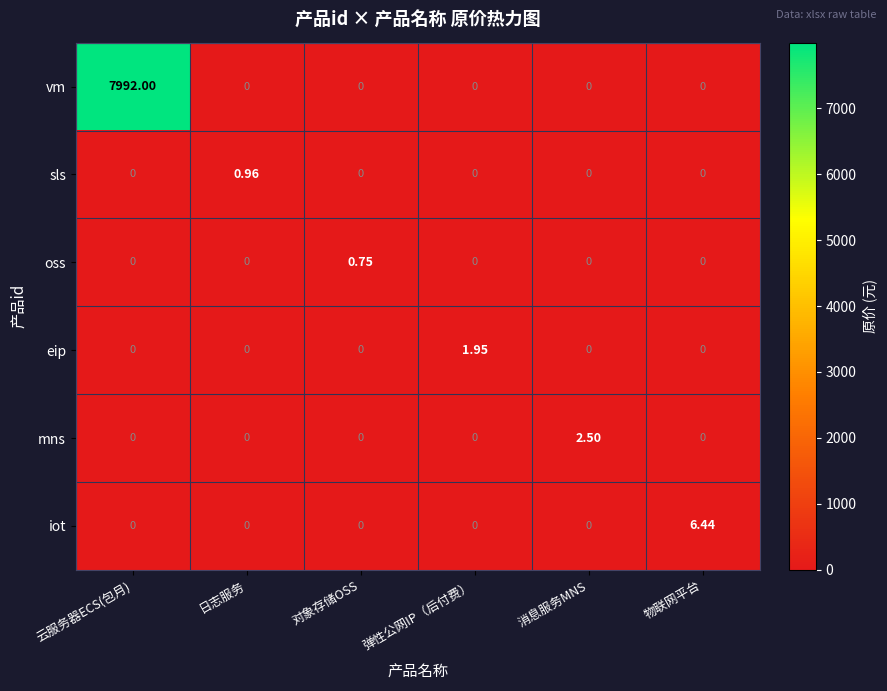

Which series has the largest total across all categories?

vm